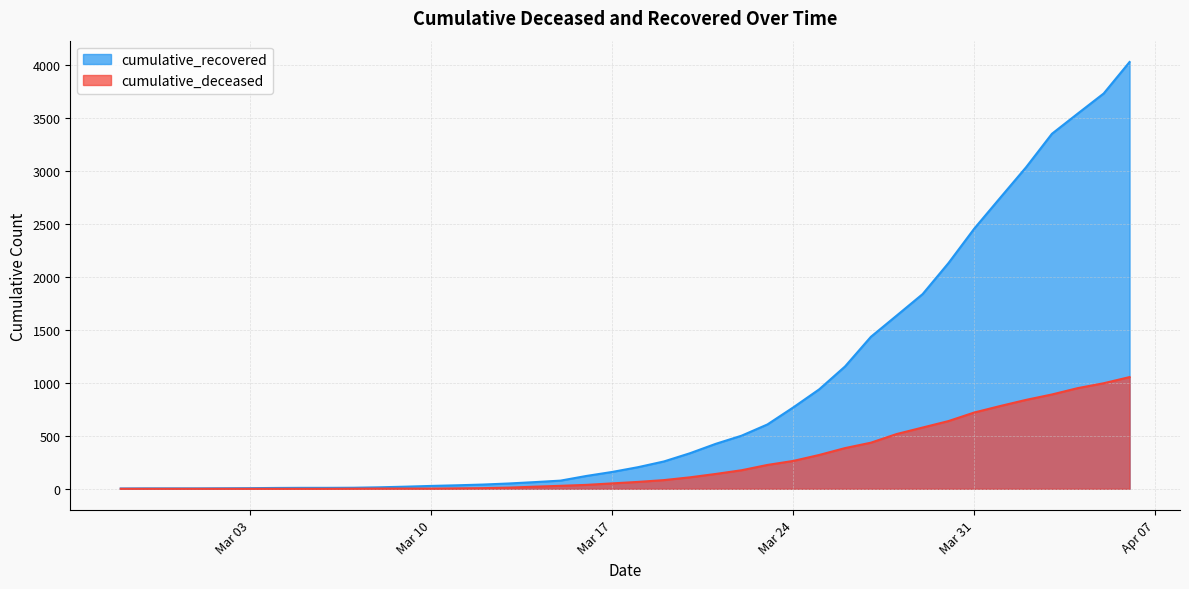

What is the value of the cumulative_recovered point at the 35th from the left?

2746